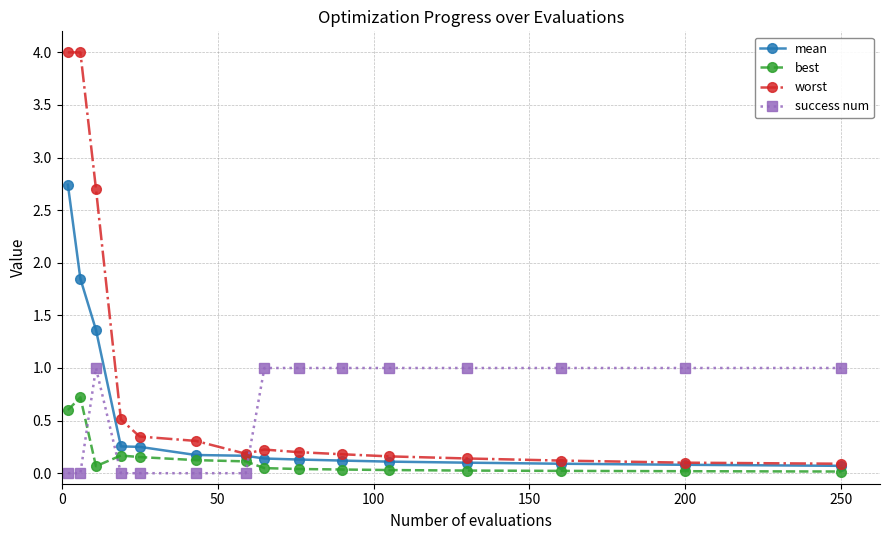

Which series has the widest spread of values?

worst